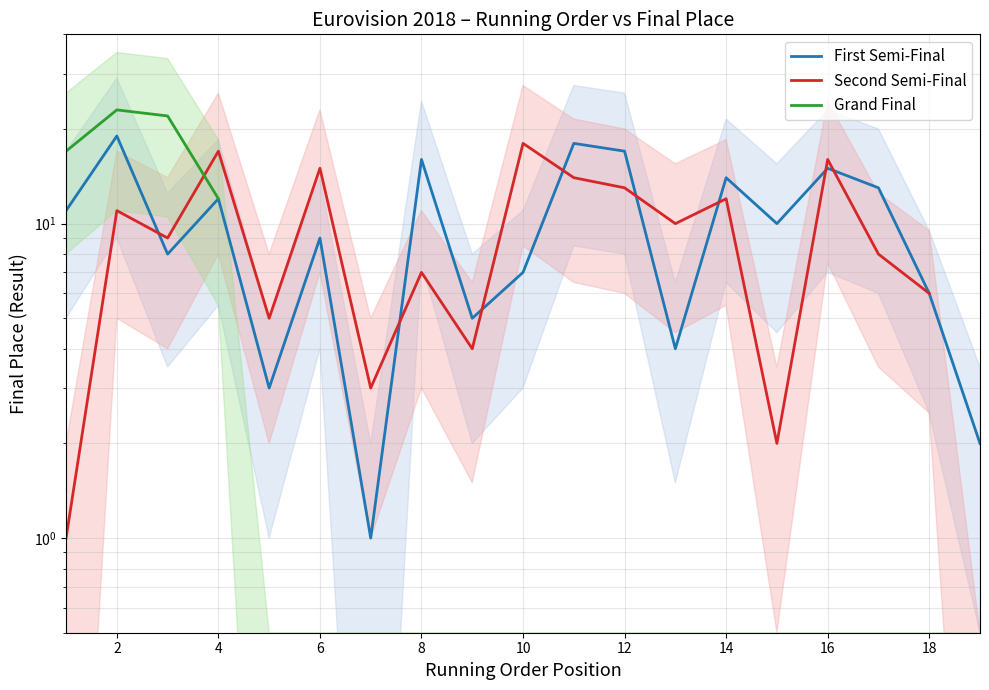

True or false: Grand Final and First Semi-Final intersect in this chart.

False